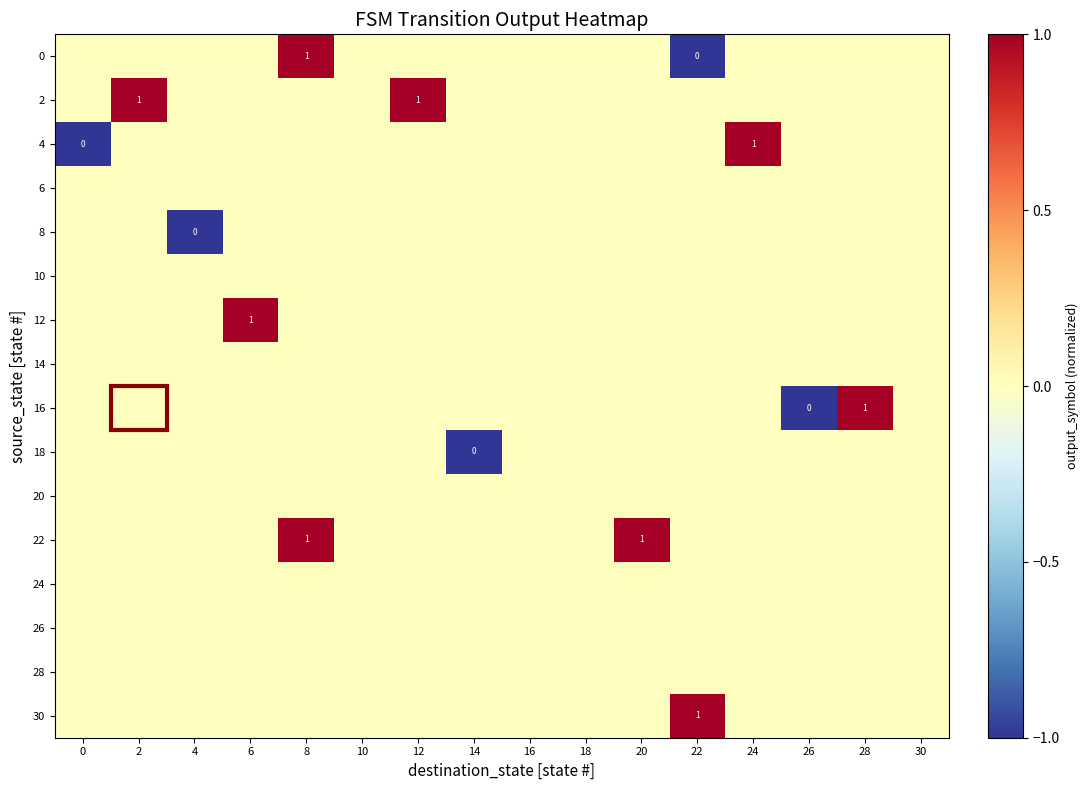

Which has a higher value, 26 or 20?

26